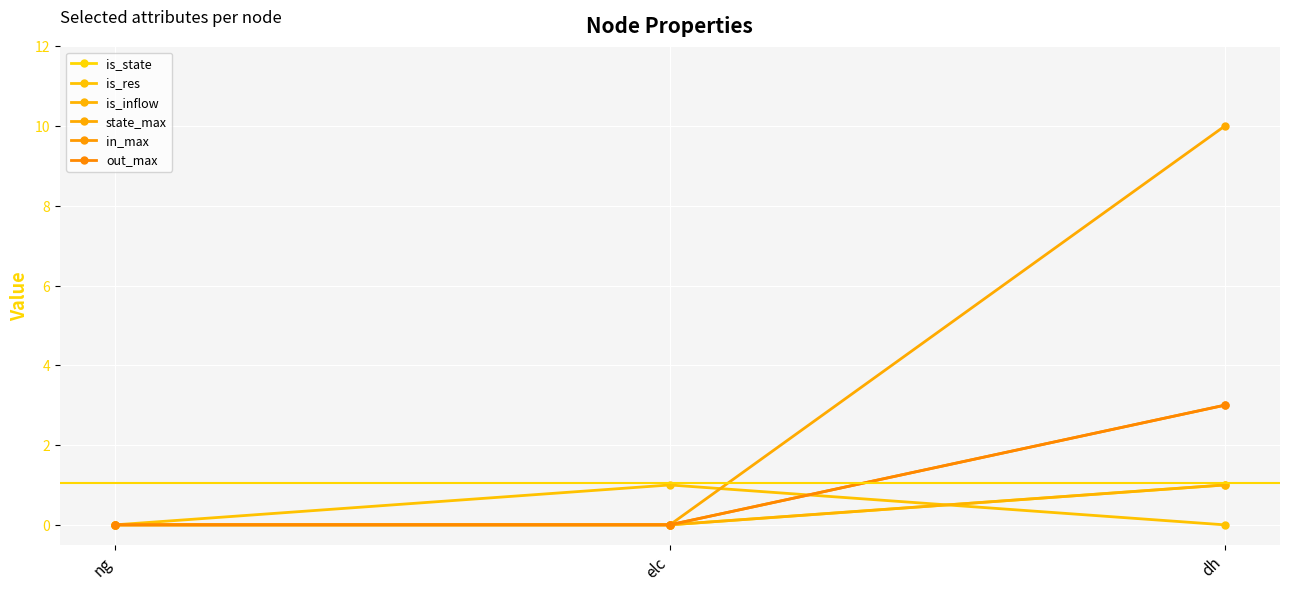

Is the value of state_max at elc greater than the value of in_max at ng?

No